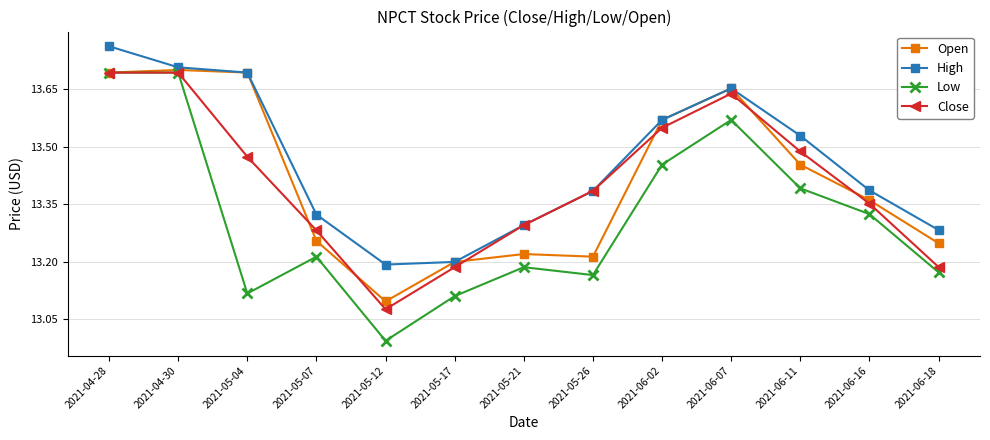

Where is Open nearest to the value 13?

2021-05-12